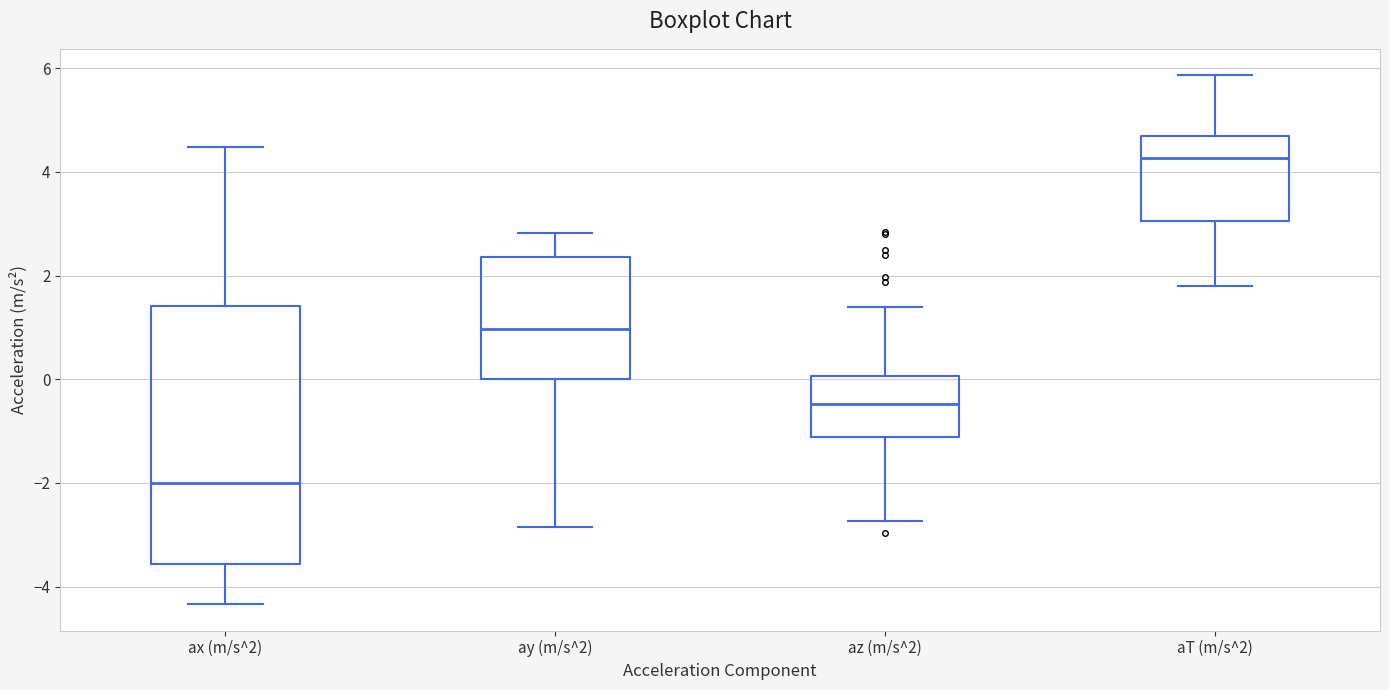

Reading left to right, read every box against the y-axis: the position of its median line, the range the box covers, and the ends of its whiskers. The values are not printed on the chart, so give them approximately, as read against the axis.

ax (m/s^2): median -2.0, box -3.6 to 1.4, whiskers -4.4 to 4.4
ay (m/s^2): median 1.0, box 0.0 to 2.4, whiskers -2.8 to 2.8
az (m/s^2): median -0.4, box -1.2 to 0.0, whiskers -2.8 to 1.4
aT (m/s^2): median 4.2, box 3.0 to 4.6, whiskers 1.8 to 5.8